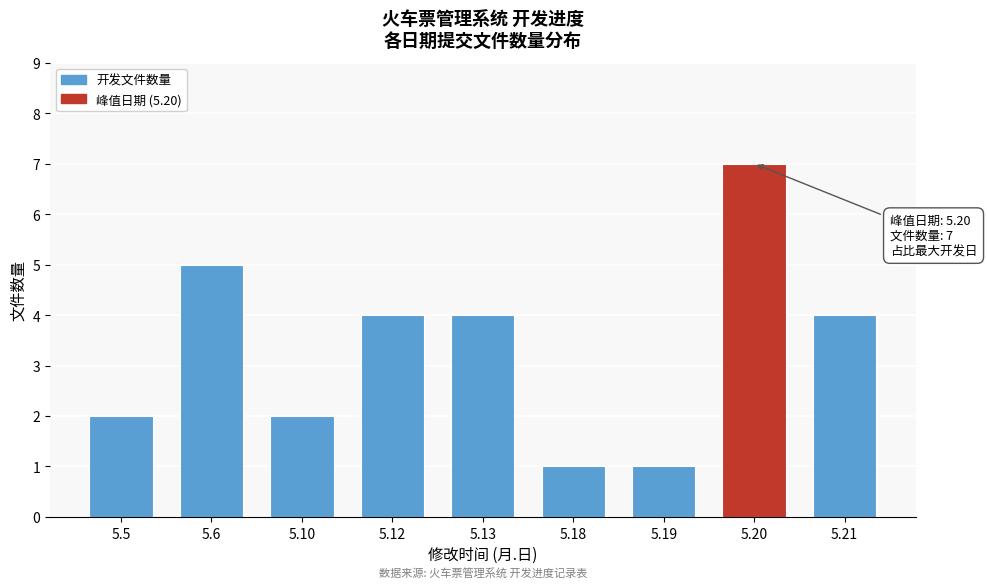

Reading right to left, transcribe all the data shown in this chart.

4	7	1	1	4	4	2	5	2